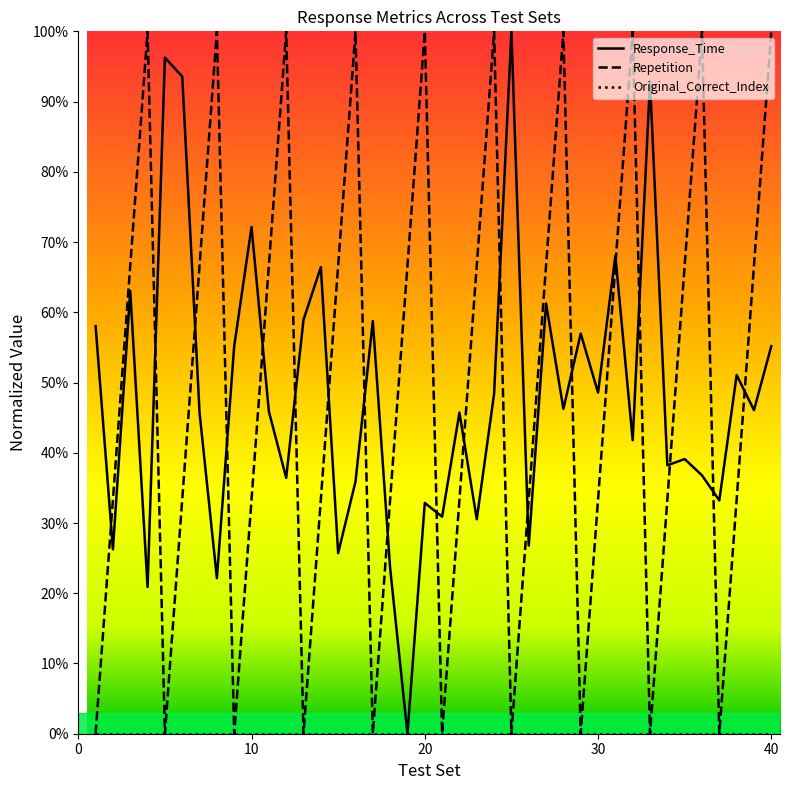

Reading right to left, what are all the values shown in this chart?

Response_Time: 55.2	46.1	51.1	33.2	36.8	39.1	38.2	92.9	41.8	68.0	48.6	57.0	46.3	61.3	26.8	100.0	48.4	30.5	45.7	30.9	32.9	0.0	23.6	58.8	35.9	25.7	66.4	58.9	36.4	45.9	72.1	55.2	22.1	45.7	93.6	96.2	20.9	63.0	26.3	58.0
Repetition: 100.0	66.7	33.3	0.0	100.0	66.7	33.3	0.0	100.0	66.7	33.3	0.0	100.0	66.7	33.3	0.0	100.0	66.7	33.3	0.0	100.0	66.7	33.3	0.0	100.0	66.7	33.3	0.0	100.0	66.7	33.3	0.0	100.0	66.7	33.3	0.0	100.0	66.7	33.3	0.0
Original_Correct_Index: 0.0	0.0	0.0	0.0	0.0	0.0	0.0	0.0	0.0	0.0	0.0	0.0	0.0	0.0	0.0	0.0	0.0	0.0	0.0	0.0	0.0	0.0	0.0	0.0	0.0	0.0	0.0	0.0	0.0	0.0	0.0	0.0	0.0	0.0	0.0	0.0	0.0	0.0	0.0	0.0